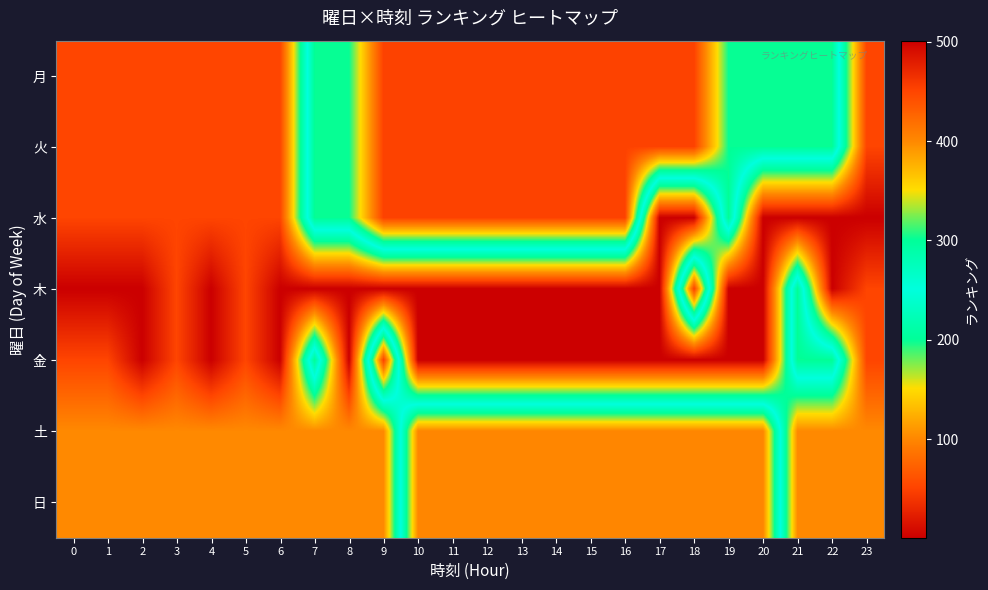

At how many categories does at least one series exceed 353?

24